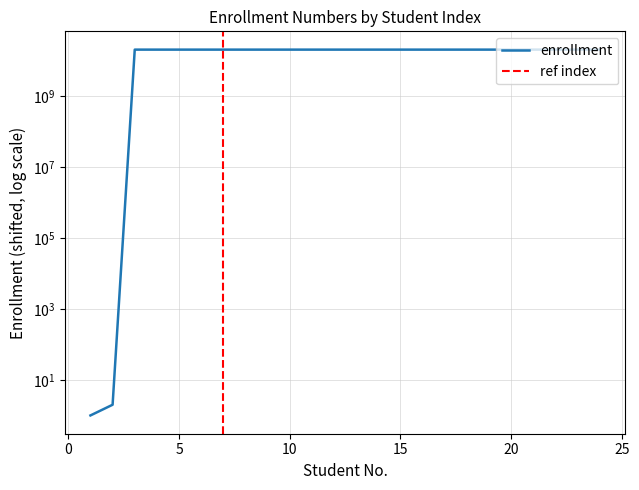

What is the approximate value at 3?

20002999861